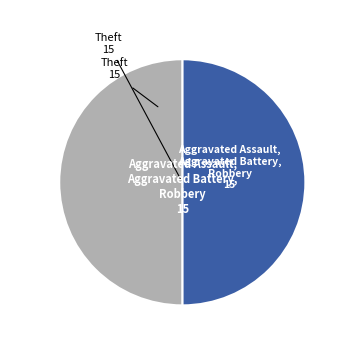

How many segments does this pie chart have?

2